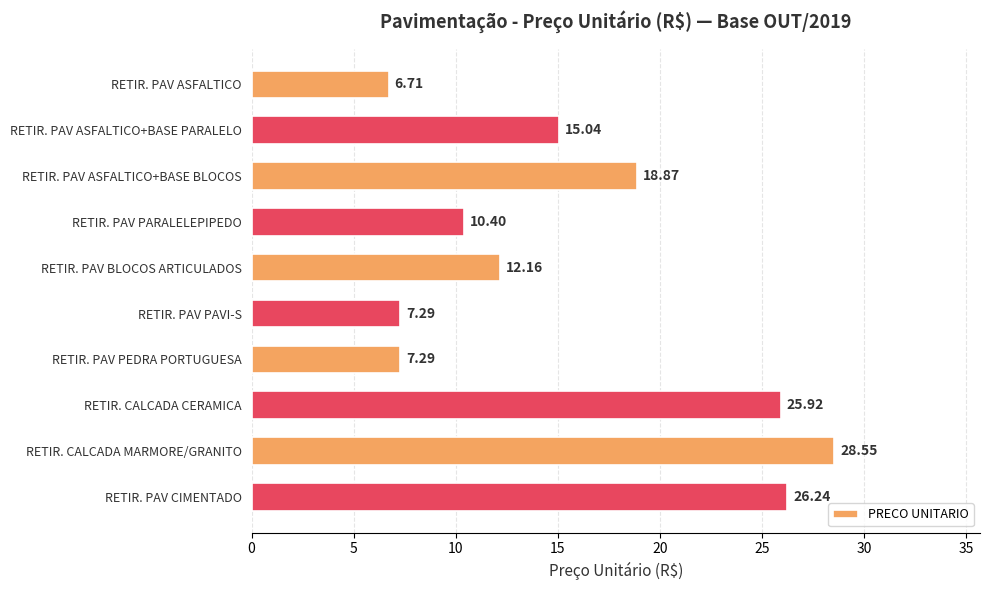

What is the label of the 10th bar from the bottom?

RETIR. PAV ASFALTICO